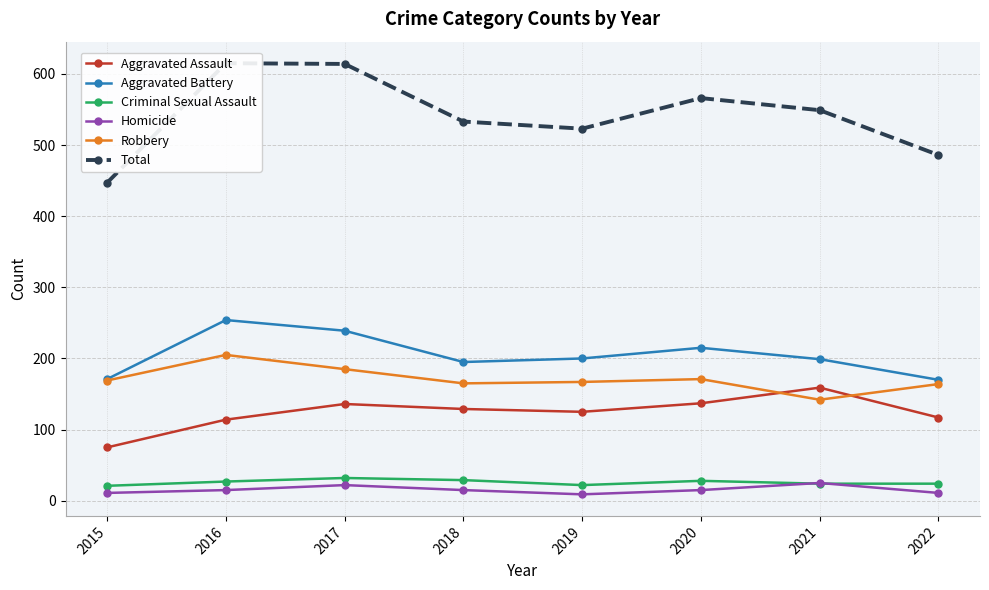

Where is the first local maximum for Aggravated Assault?

2017